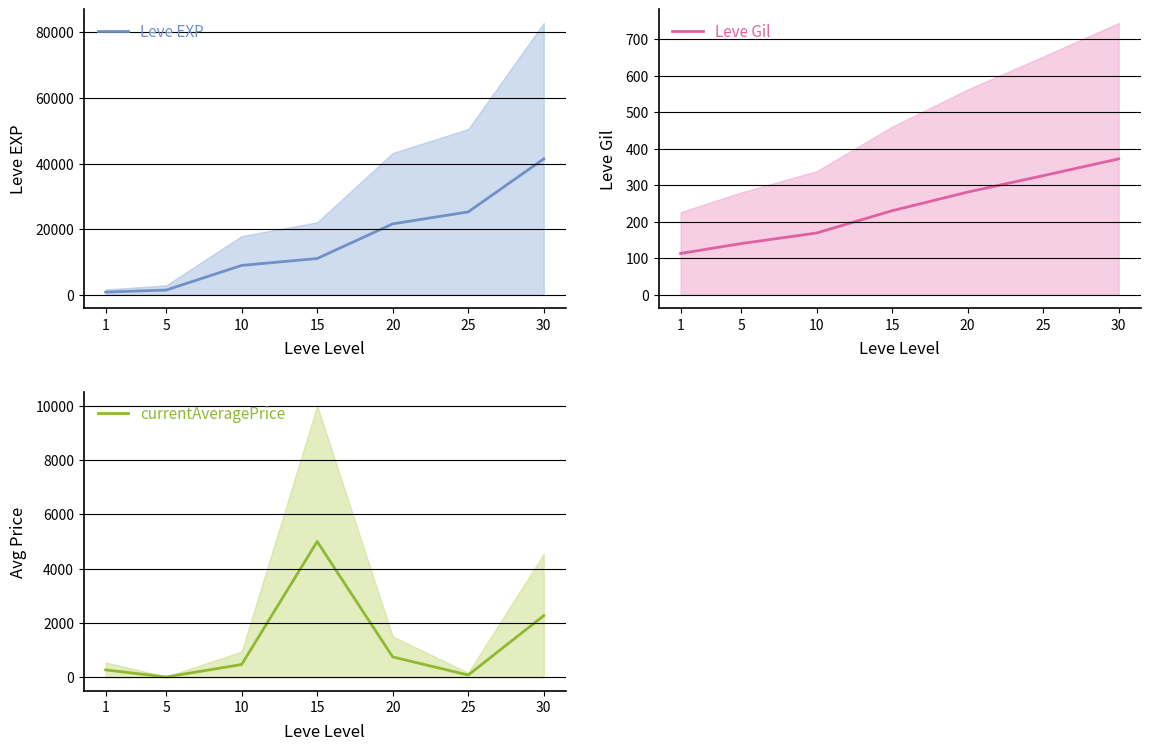

At which label does Leve EXP reach its peak?

30